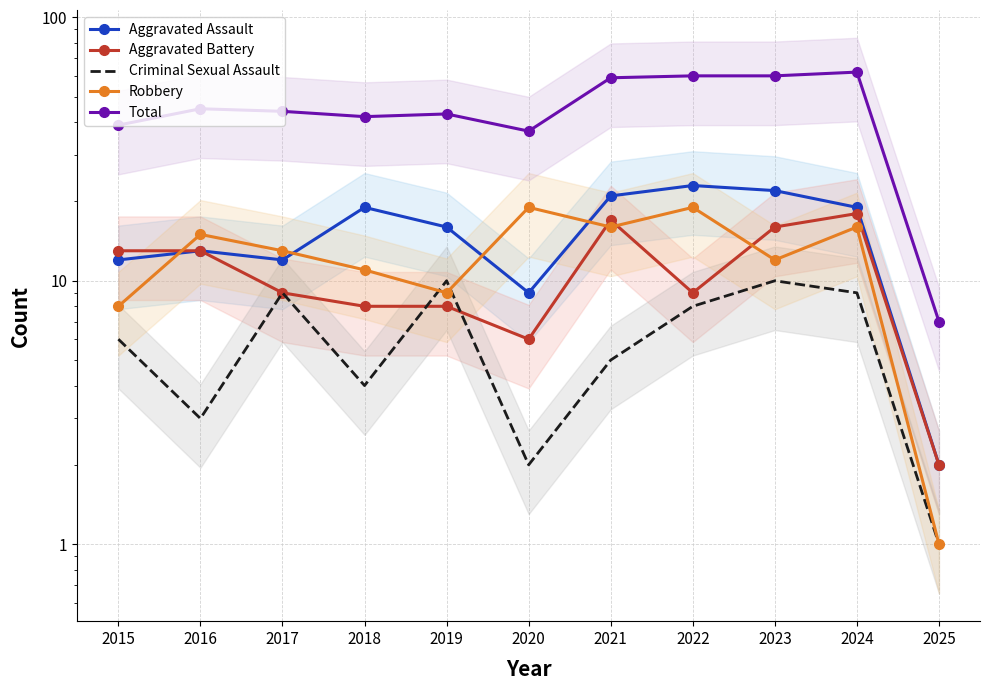

Is the value of Criminal Sexual Assault at 2025 greater than the value of Aggravated Battery at 2015?

No